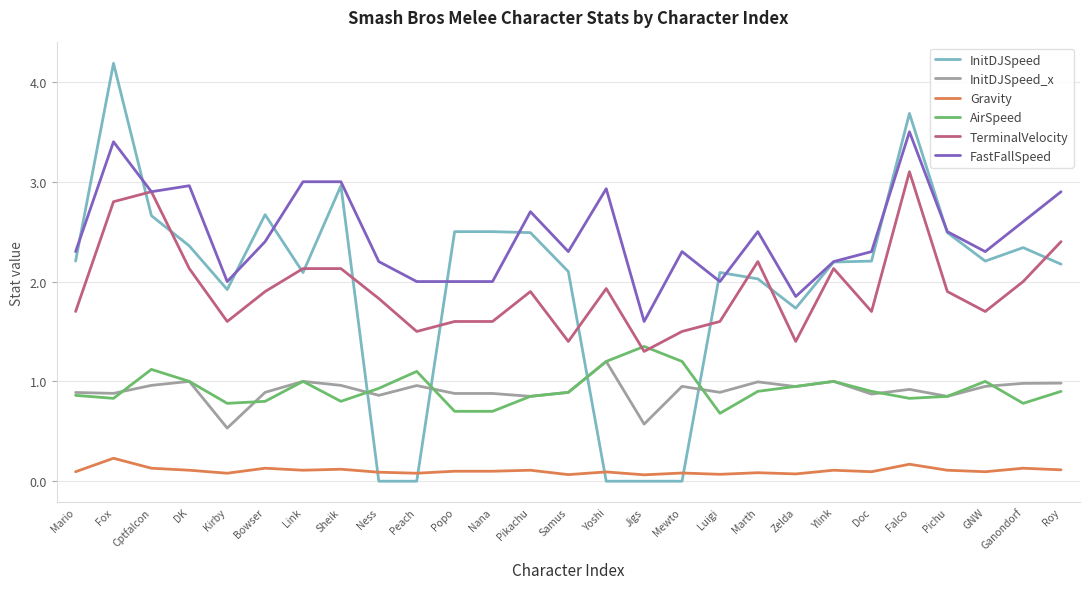

How many times do InitDJSpeed_x and InitDJSpeed cross each other?

4